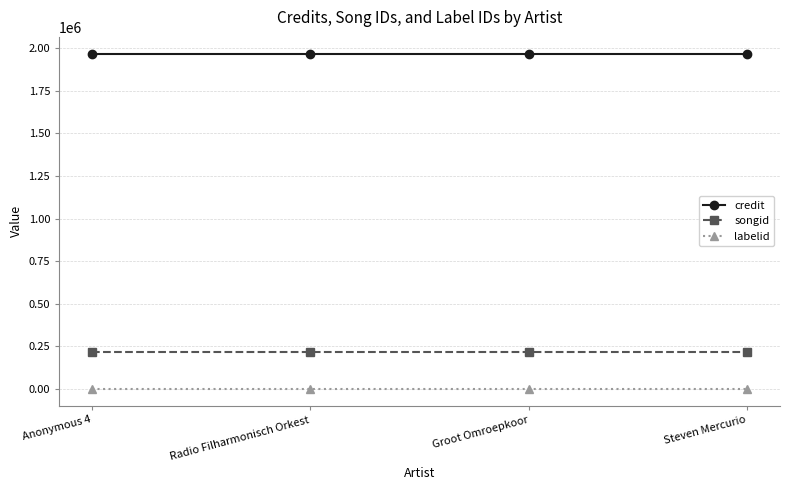

Rank the series at Radio Filharmonisch Orkest from highest to lowest value.

credit, songid, labelid